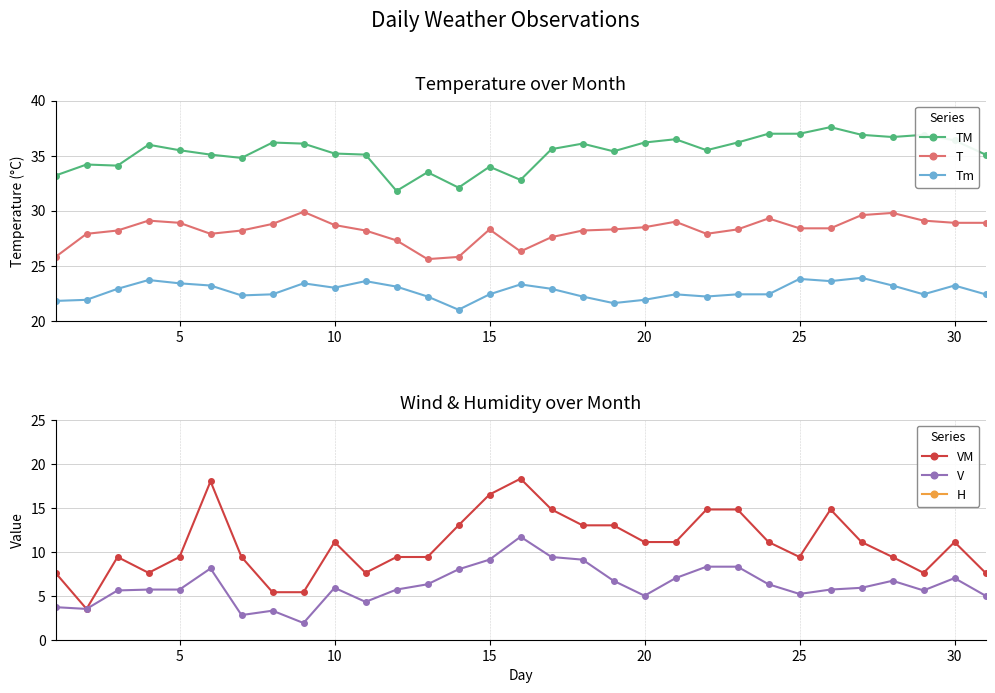

Is this an area chart (filled region under the line)?

No